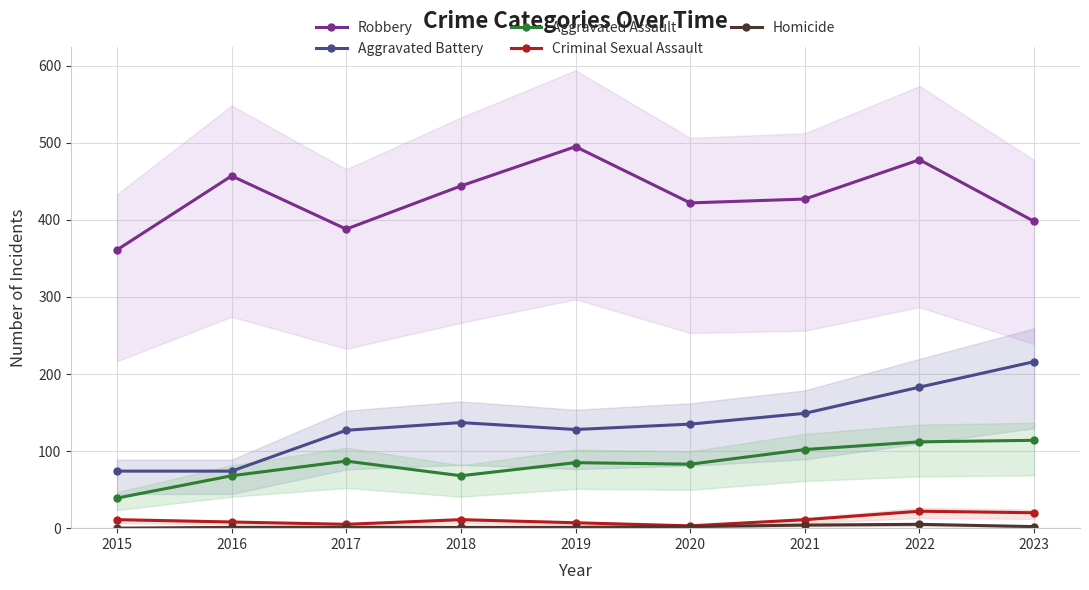

At which category does Aggravated Battery reach its first local valley?

2019